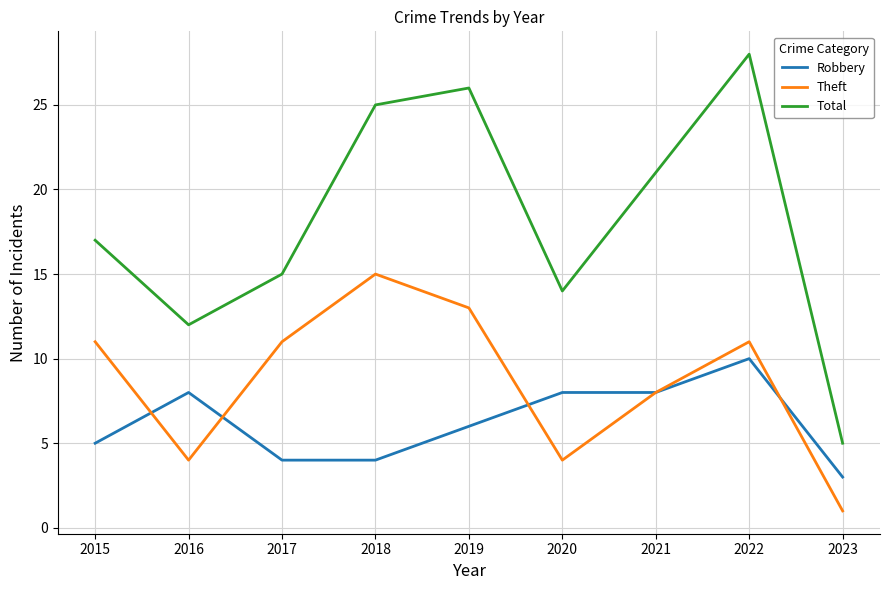

What is the spread (max minus min) of values at 2021?

13